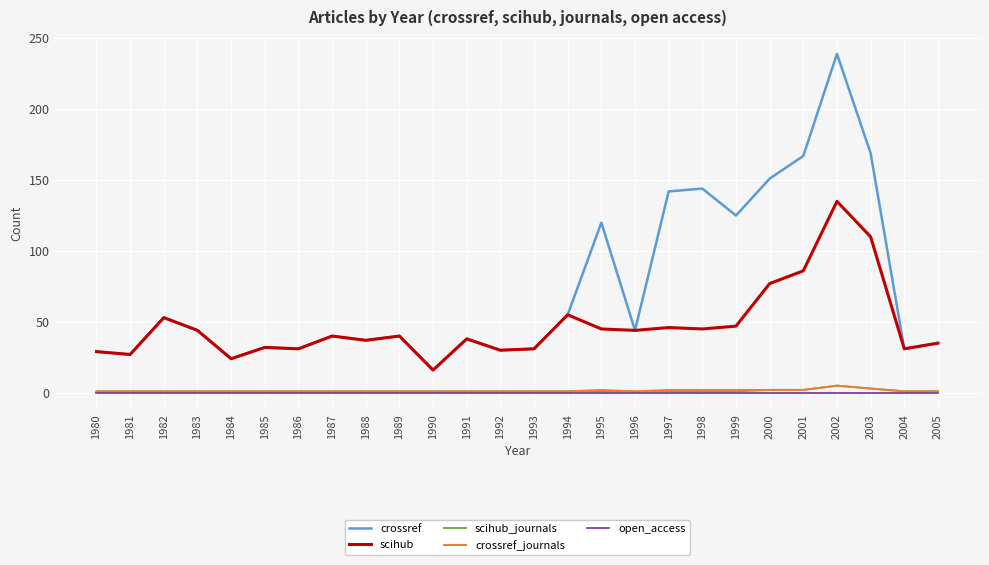

True or false: scihub and scihub_journals intersect in this chart.

False